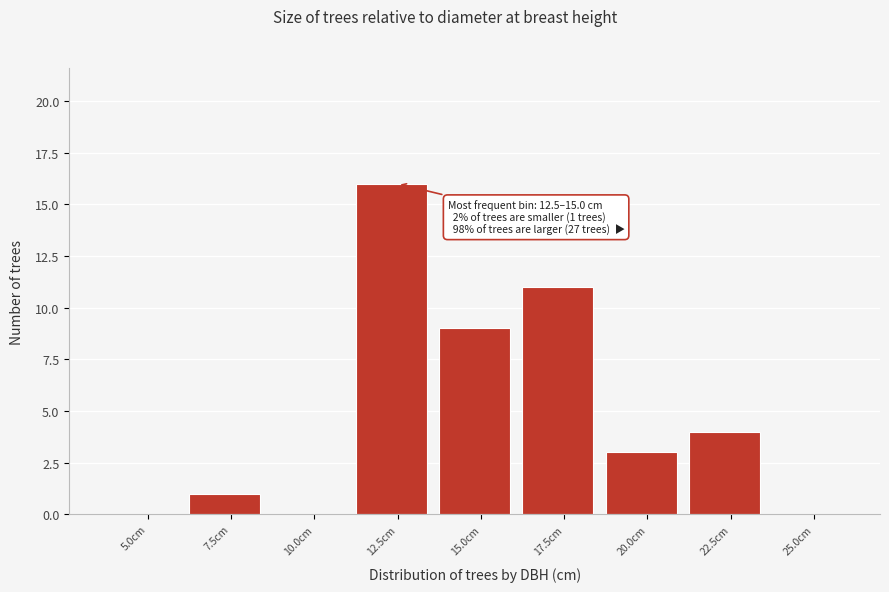

Reading left to right, transcribe all the data shown in this chart.

5.0cm=0	7.5cm=1	10.0cm=0	12.5cm=16	15.0cm=9	17.5cm=11	20.0cm=3	22.5cm=4	25.0cm=0